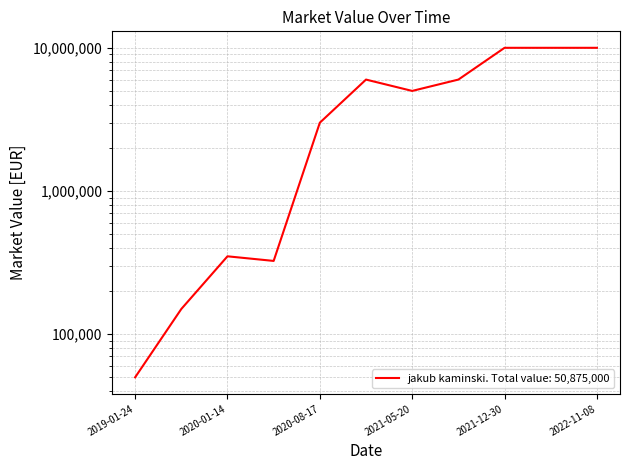

True or false: the data shows 16065 at 2019-01-24.

False